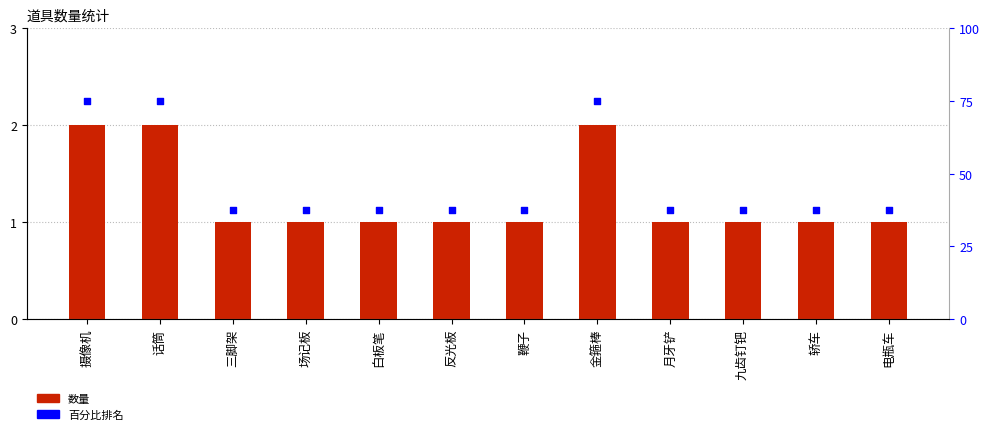

At which category is the sum across all series the highest?

摄像机